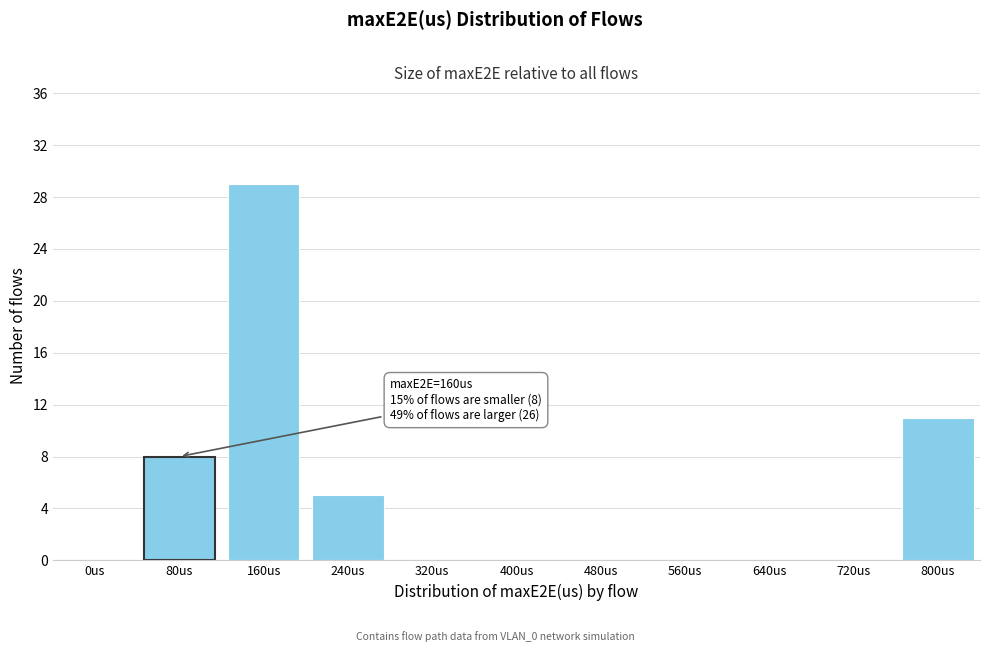

Reading left to right, transcribe all the data shown in this chart.

0us=0	80us=8	160us=29	240us=5	320us=0	400us=0	480us=0	560us=0	640us=0	720us=0	800us=11